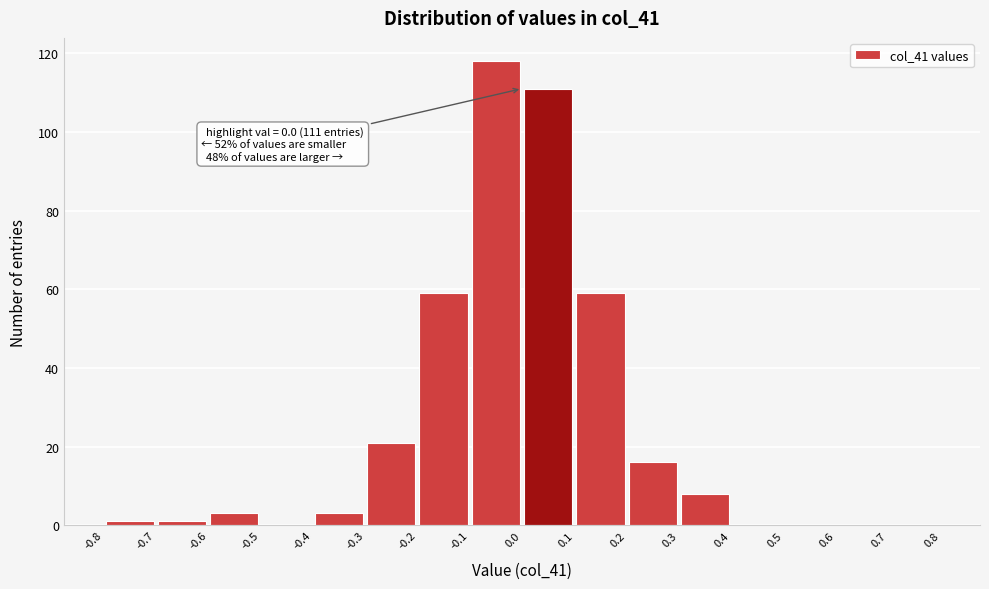

Over which range of the x-axis is the bar tallest?

-0.1 to 0.0